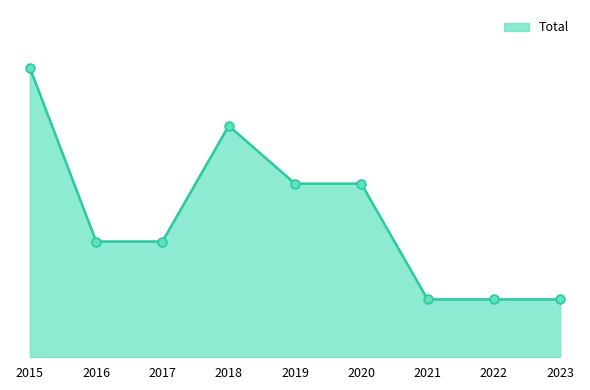

Which has a higher value, 2021 or 2016?

2016